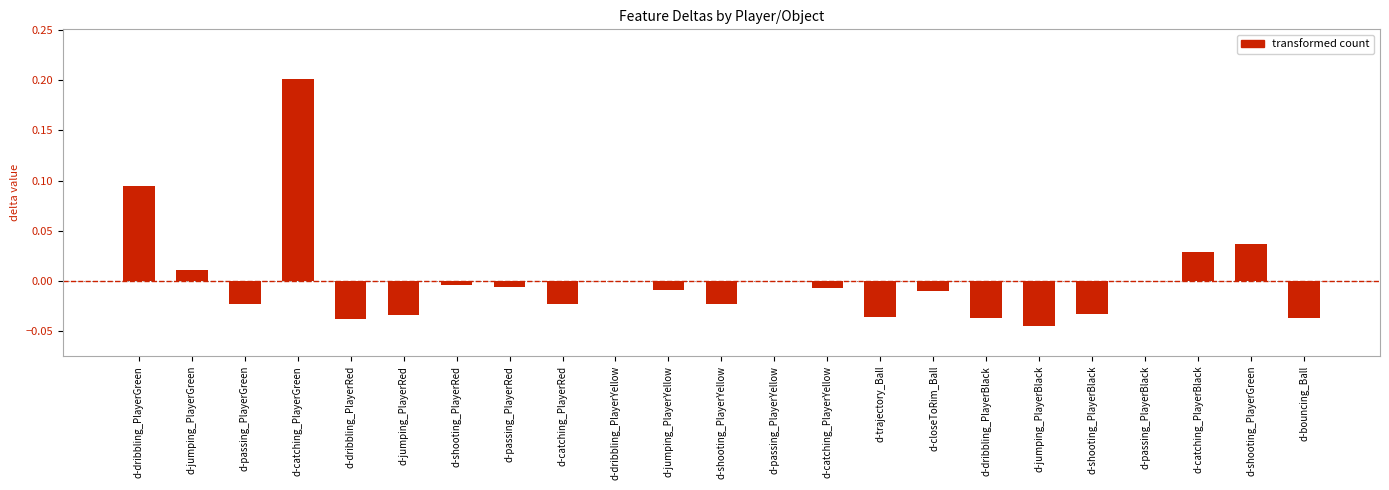

Which category has the highest value across all series?

d-catching_PlayerGreen